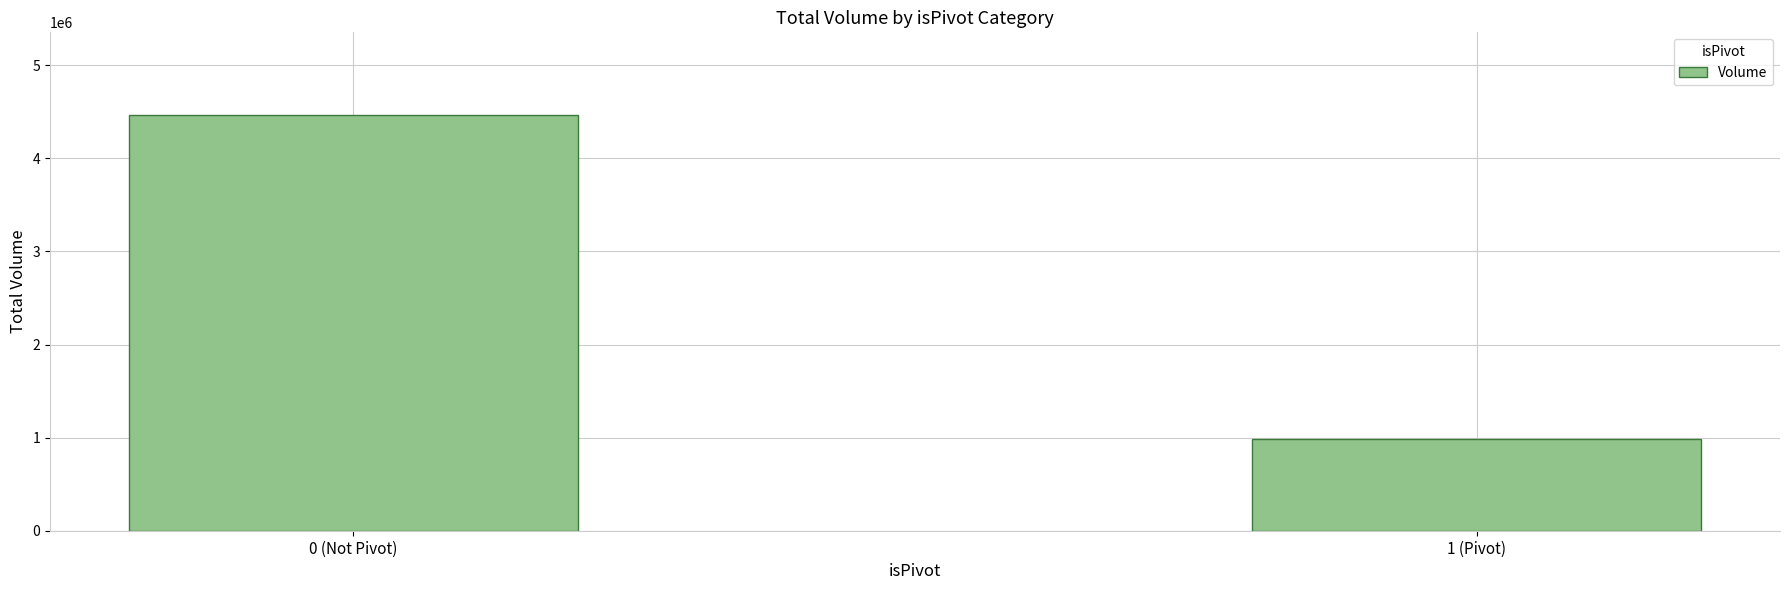

What position from the right is 1 (Pivot)?

1